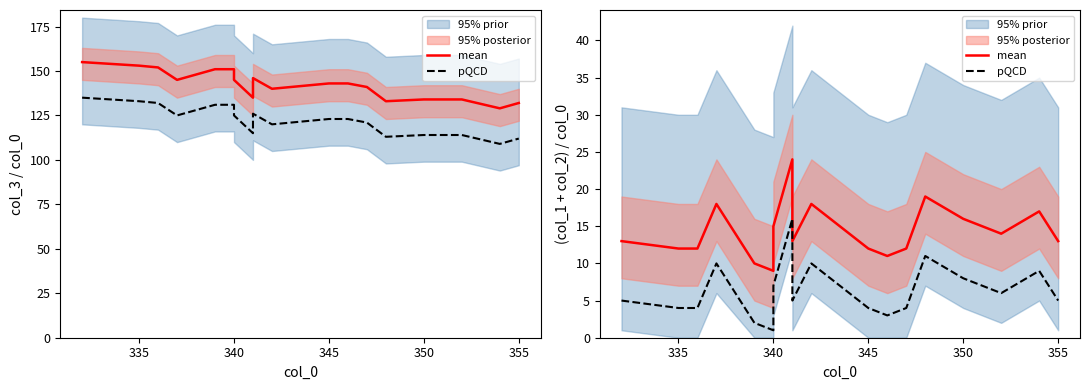

Does the chart display data point markers on the line(s)?

No